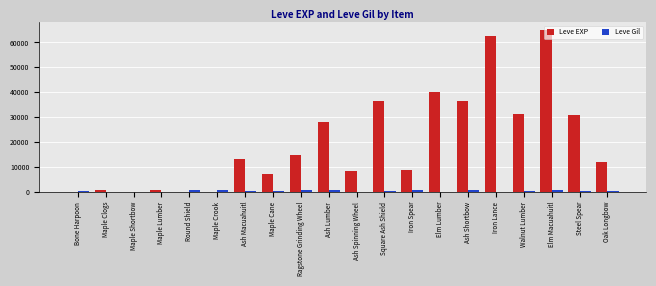

Which series changed the most between Maple Lumber and Maple Cane?

Leve EXP